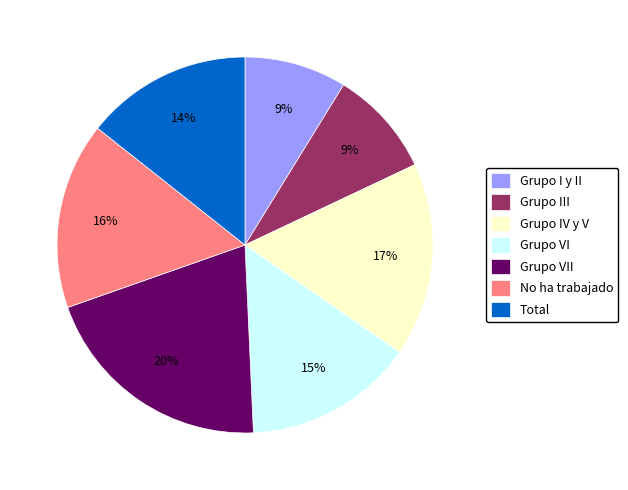

What is the ratio of the value at Grupo IV y V to the value at Grupo VII?

0.8